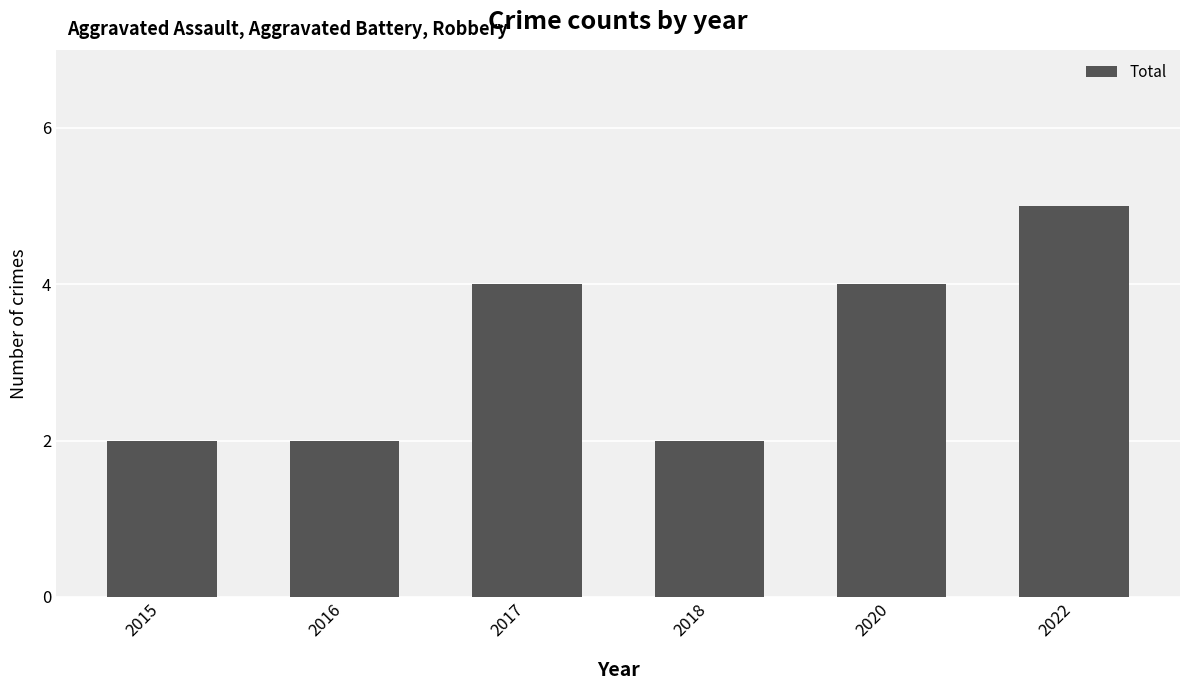

Count the number of data series in this chart.

1